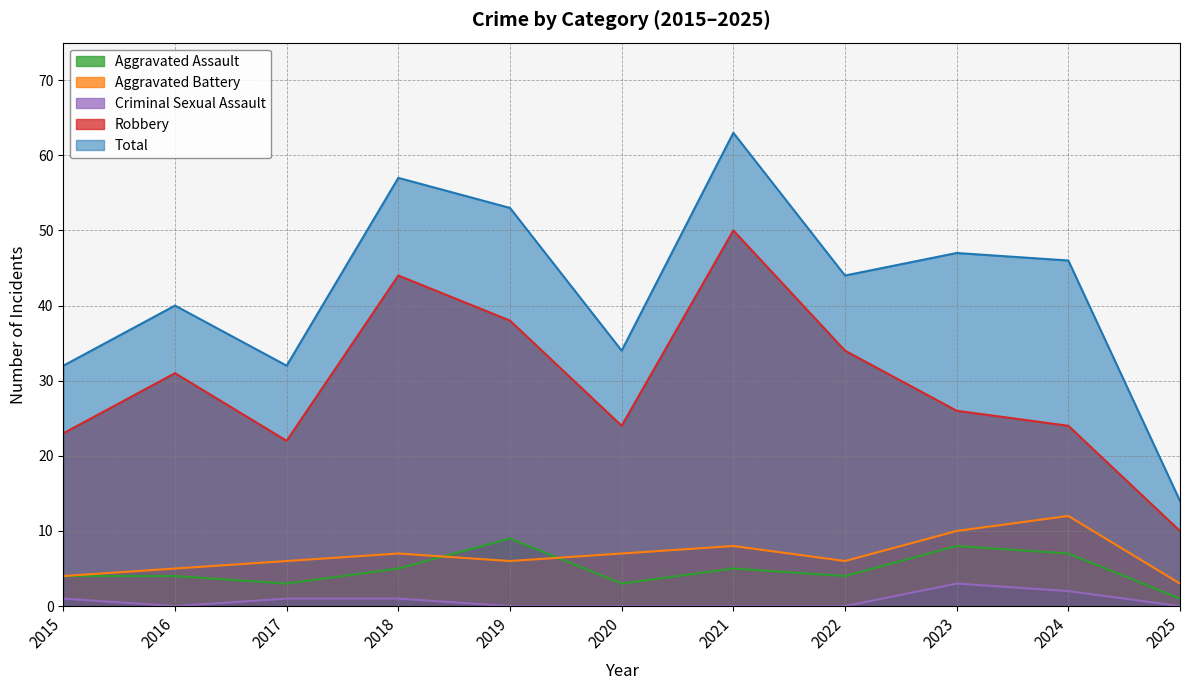

What is the value of the Aggravated Battery point at the 9th from the left?

10